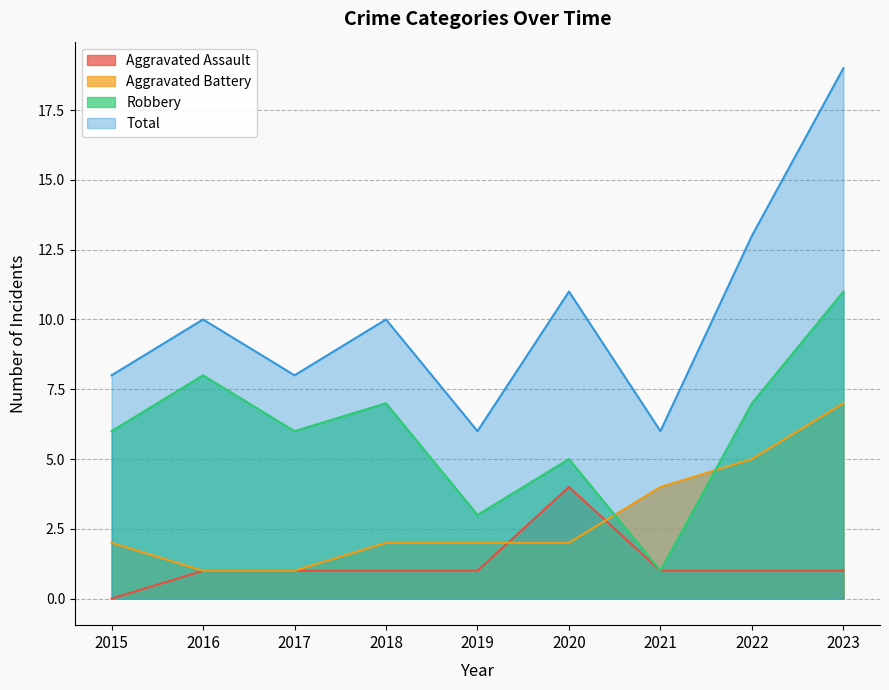

True or false: Aggravated Assault and Robbery cross at least once.

False